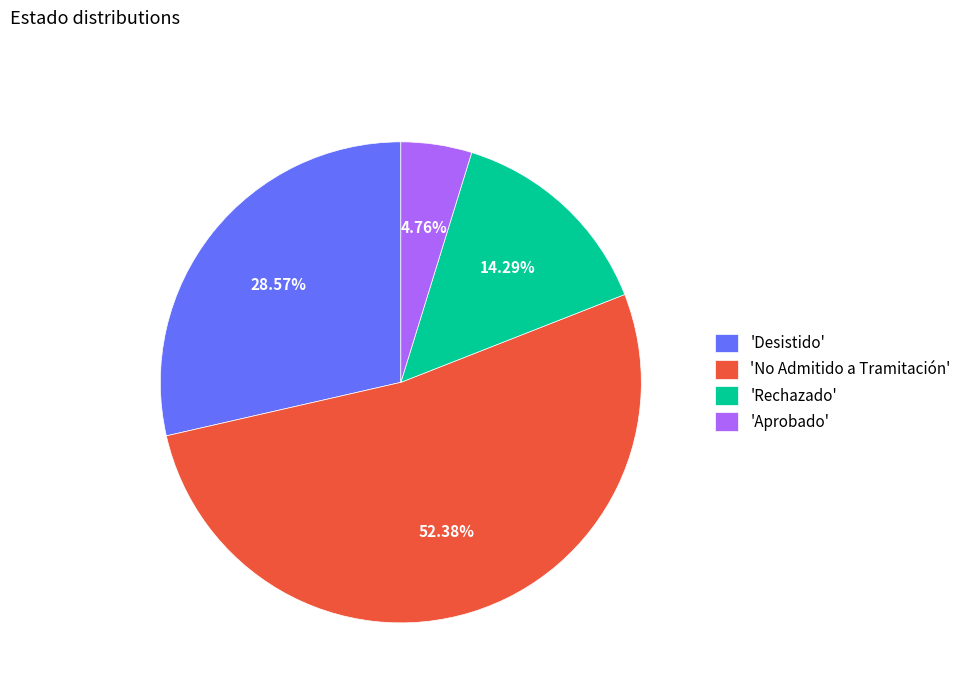

Which slice is the smallest?

'Aprobado'